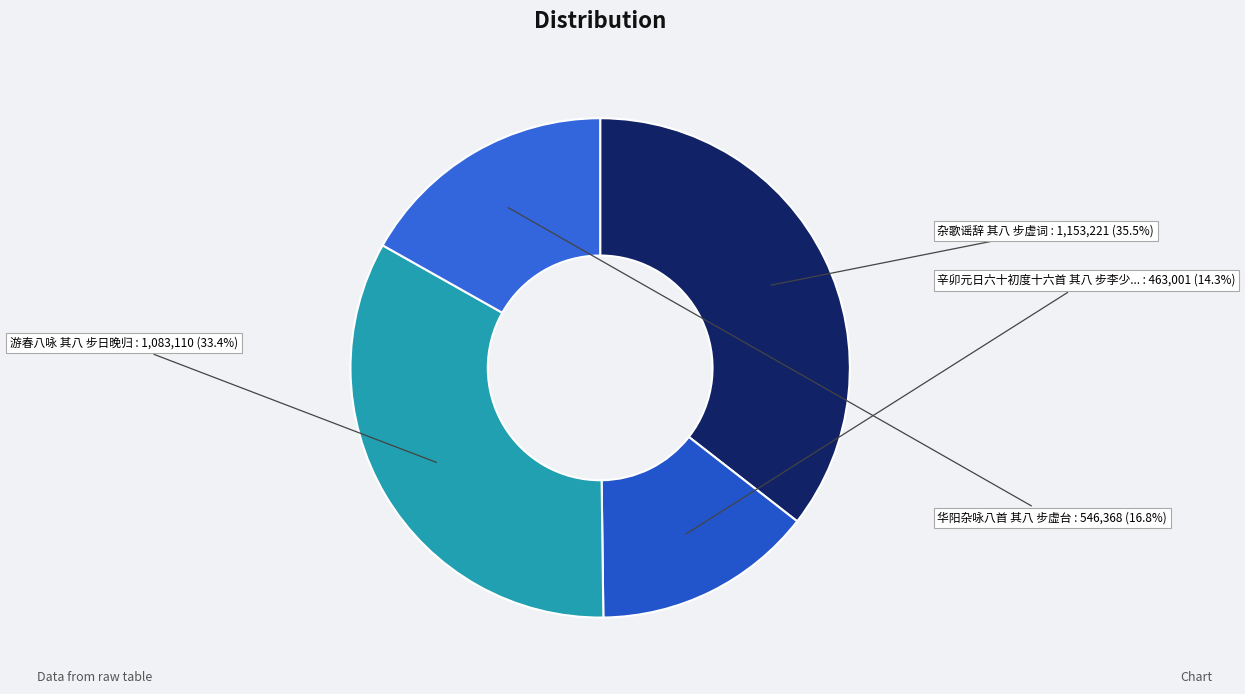

Rank the categories by value from lowest to highest.

辛卯元日六十初度十六首 其八 步李少荃《绝笔诗》韵, 华阳杂咏八首 其八 步虚台, 游春八咏 其八 步日晚归, 杂歌谣辞 其八 步虚词